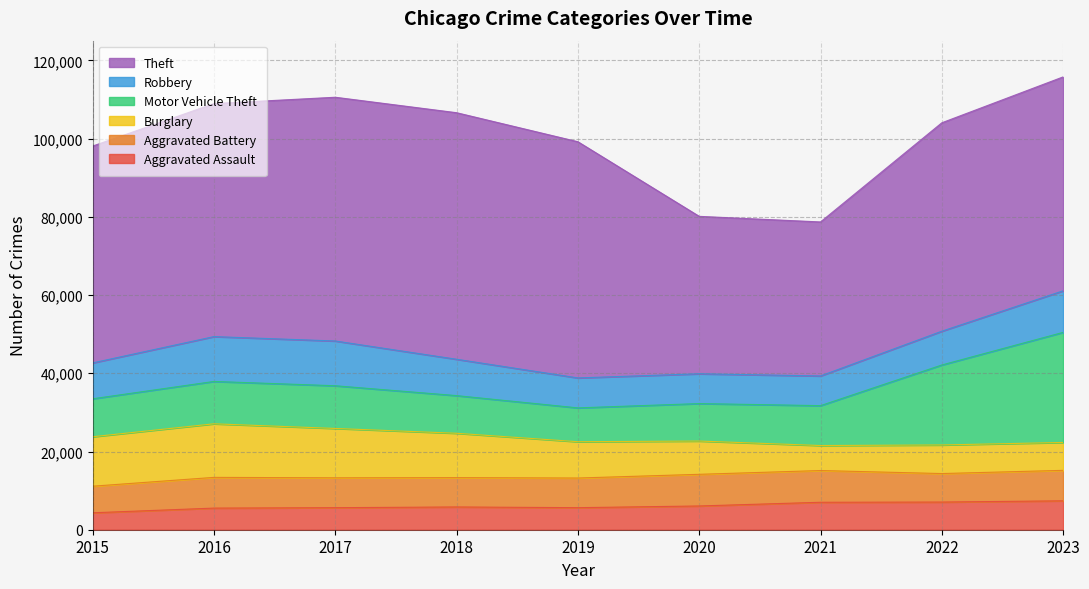

Rank the series at 2019 from lowest to highest value.

Aggravated Assault, Aggravated Battery, Robbery, Motor Vehicle Theft, Burglary, Theft